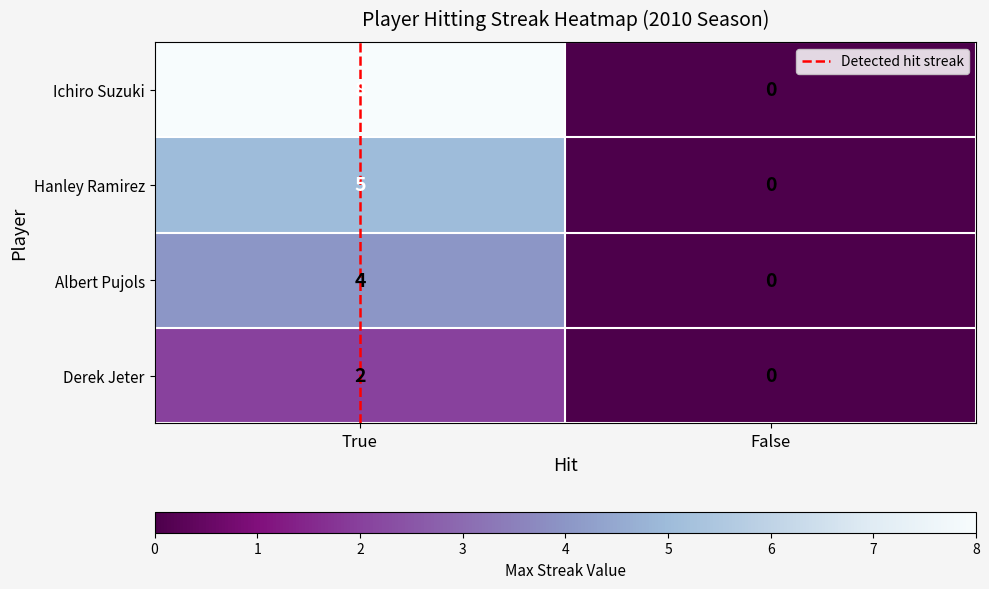

Count the number of data series in this chart.

4